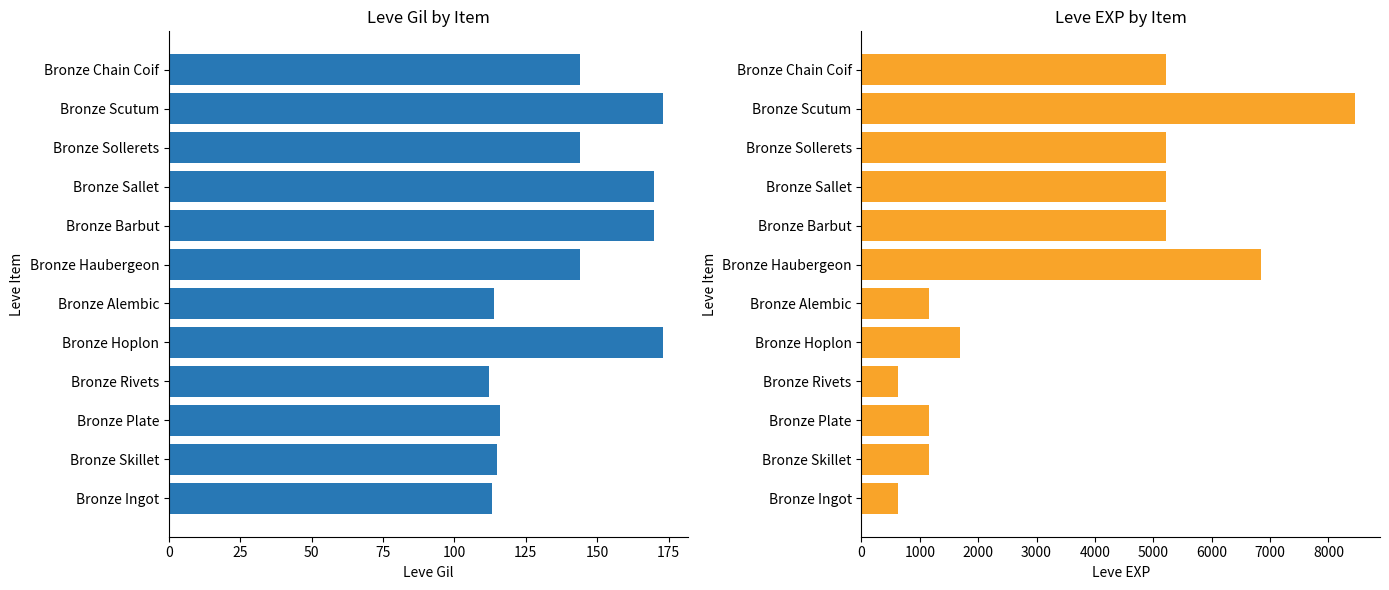

The Leve Gil series shows 234 at Bronze Chain Coif. True or false?

False